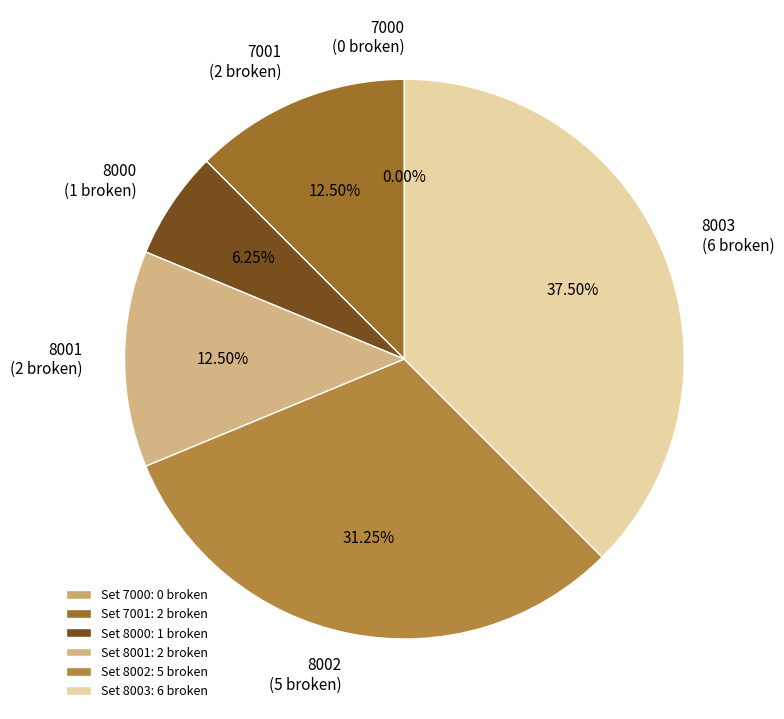

To the nearest percent, what portion does 8003 represent?

38%